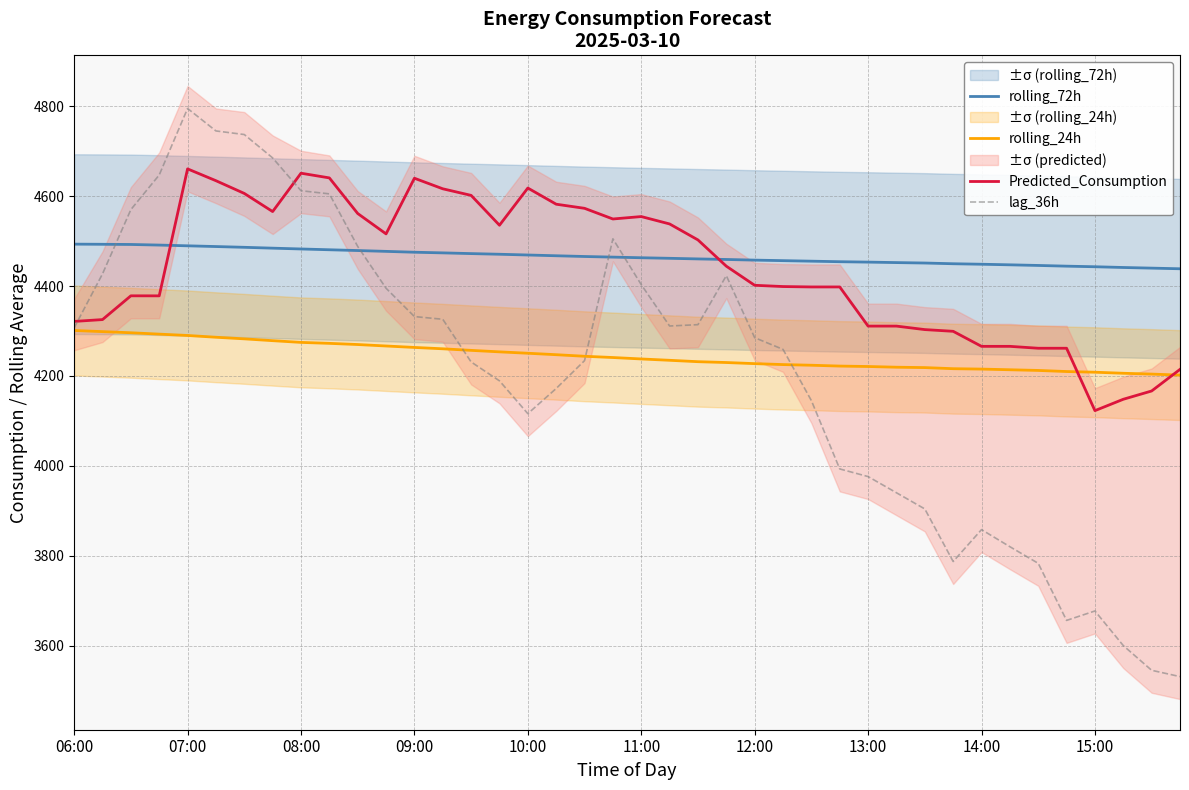

What is the difference between the maximum and minimum values in the Predicted_Consumption series?

537.9